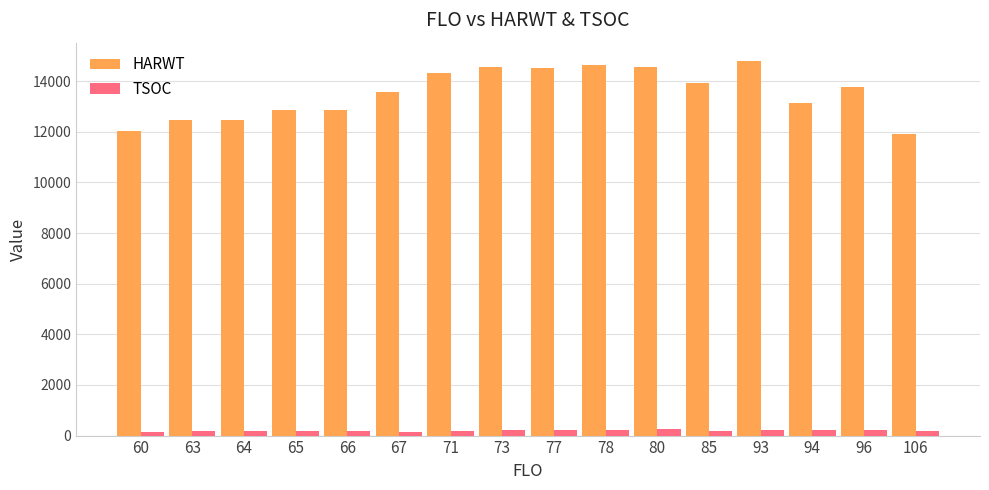

Which series has the largest range (max minus min)?

HARWT